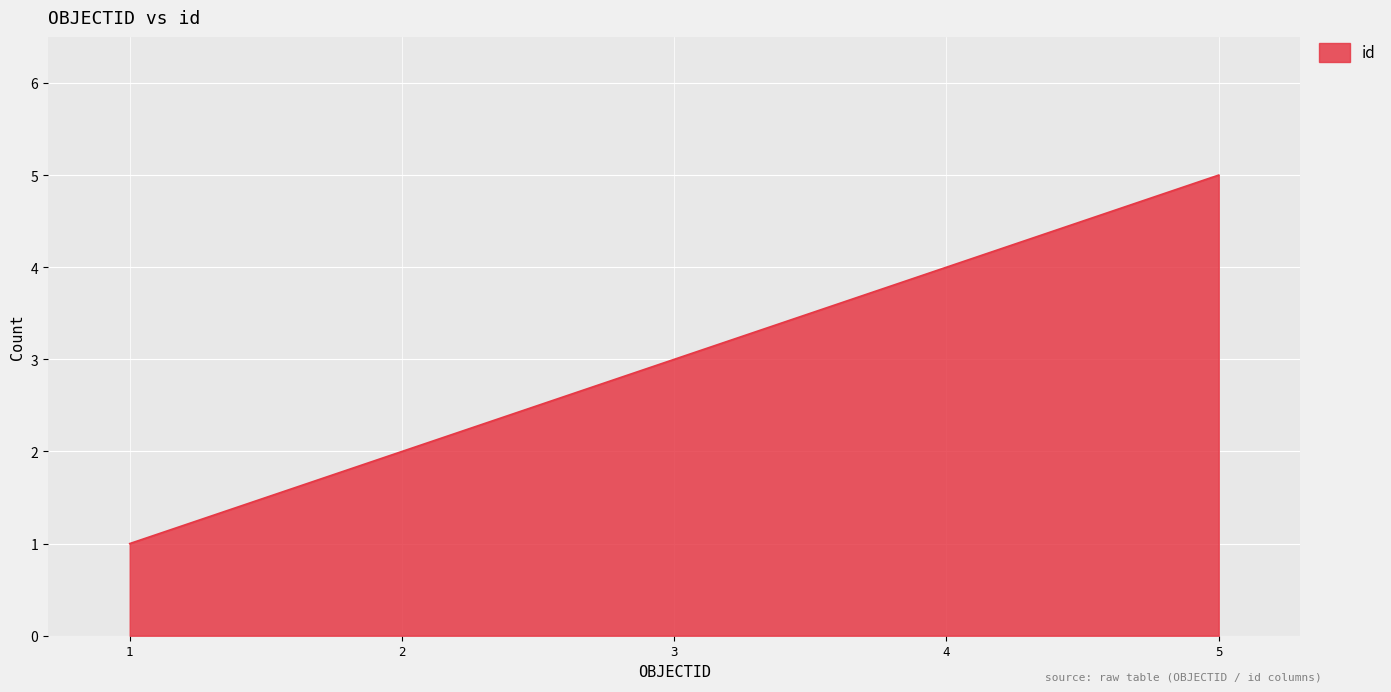

List the labels in order of value, largest first.

5, 4, 3, 2, 1